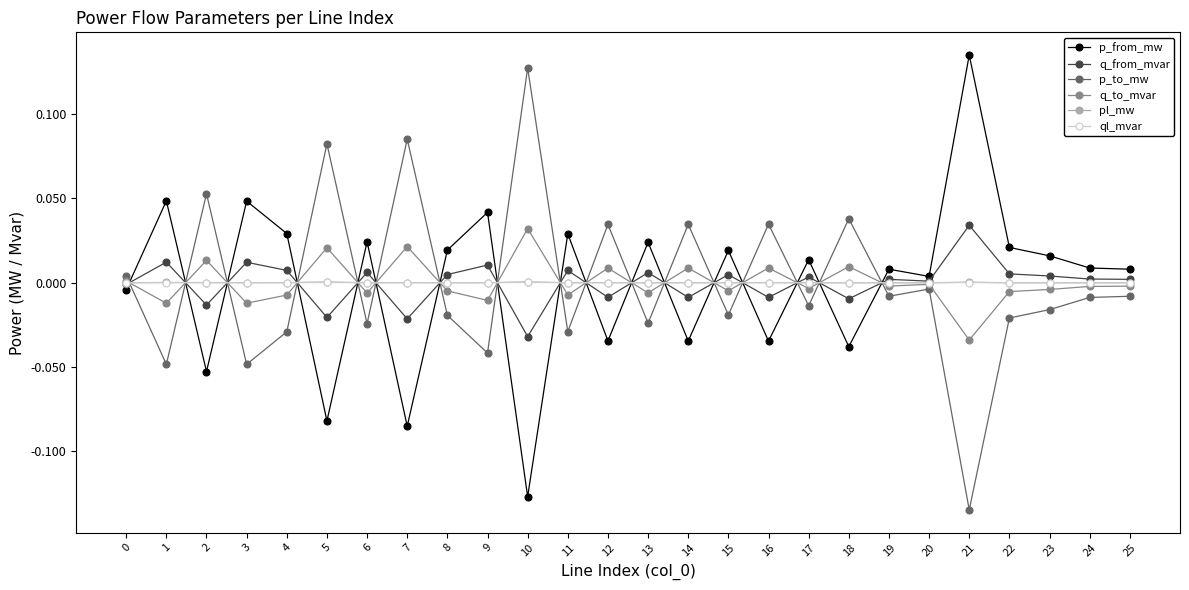

Count the number of categories in the chart.

26